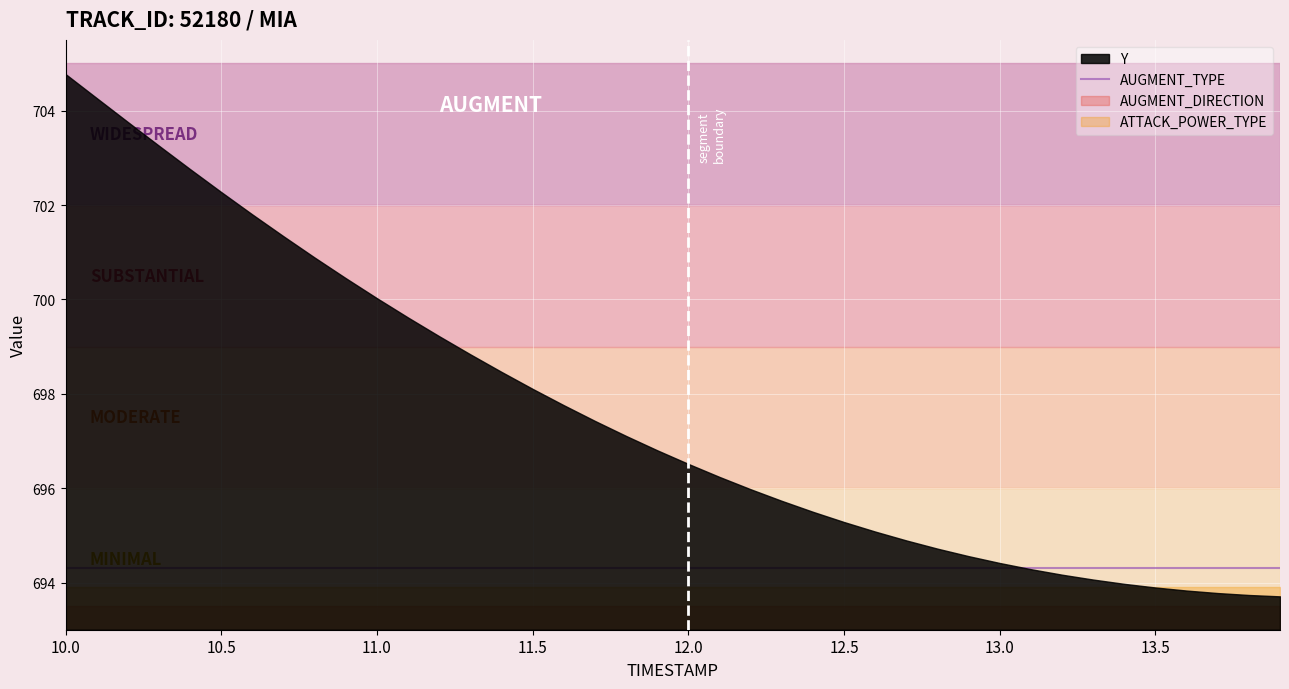

True or false: Y has more than 1 interior local peaks.

False